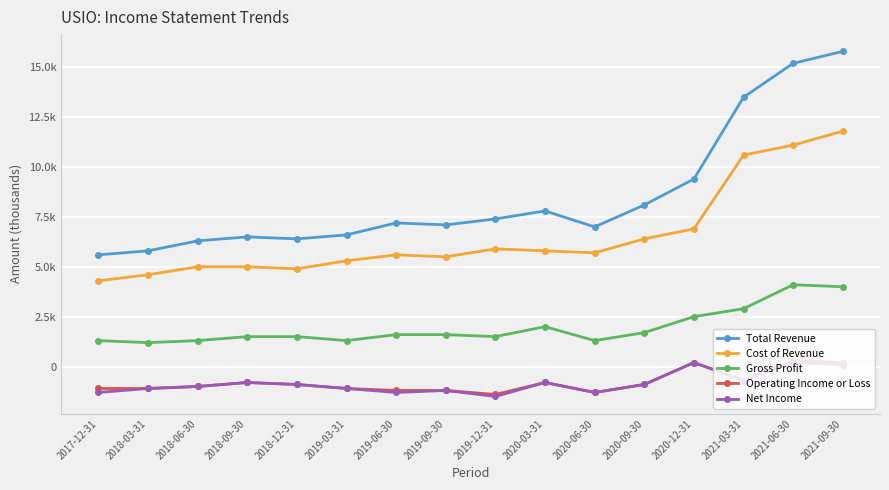

Reading right to left, what are all the values shown in this chart?

Total Revenue: 2021-09-30=15800	2021-06-30=15200	2021-03-31=13500	2020-12-31=9400	2020-09-30=8100	2020-06-30=7000	2020-03-31=7800	2019-12-31=7400	2019-09-30=7100	2019-06-30=7200	2019-03-31=6600	2018-12-31=6400	2018-09-30=6500	2018-06-30=6300	2018-03-31=5800	2017-12-31=5600
Cost of Revenue: 2021-09-30=11800	2021-06-30=11100	2021-03-31=10600	2020-12-31=6900	2020-09-30=6400	2020-06-30=5700	2020-03-31=5800	2019-12-31=5900	2019-09-30=5500	2019-06-30=5600	2019-03-31=5300	2018-12-31=4900	2018-09-30=5000	2018-06-30=5000	2018-03-31=4600	2017-12-31=4300
Gross Profit: 2021-09-30=4000	2021-06-30=4100	2021-03-31=2900	2020-12-31=2500	2020-09-30=1700	2020-06-30=1300	2020-03-31=2000	2019-12-31=1500	2019-09-30=1600	2019-06-30=1600	2019-03-31=1300	2018-12-31=1500	2018-09-30=1500	2018-06-30=1300	2018-03-31=1200	2017-12-31=1300
Operating Income or Loss: 2021-09-30=200	2021-06-30=300	2021-03-31=-700	2020-12-31=200	2020-09-30=-900	2020-06-30=-1300	2020-03-31=-800	2019-12-31=-1400	2019-09-30=-1200	2019-06-30=-1200	2019-03-31=-1100	2018-12-31=-900	2018-09-30=-800	2018-06-30=-1000	2018-03-31=-1100	2017-12-31=-1100
Net Income: 2021-09-30=100	2021-06-30=200	2021-03-31=-700	2020-12-31=200	2020-09-30=-900	2020-06-30=-1300	2020-03-31=-800	2019-12-31=-1500	2019-09-30=-1200	2019-06-30=-1300	2019-03-31=-1100	2018-12-31=-900	2018-09-30=-800	2018-06-30=-1000	2018-03-31=-1100	2017-12-31=-1300